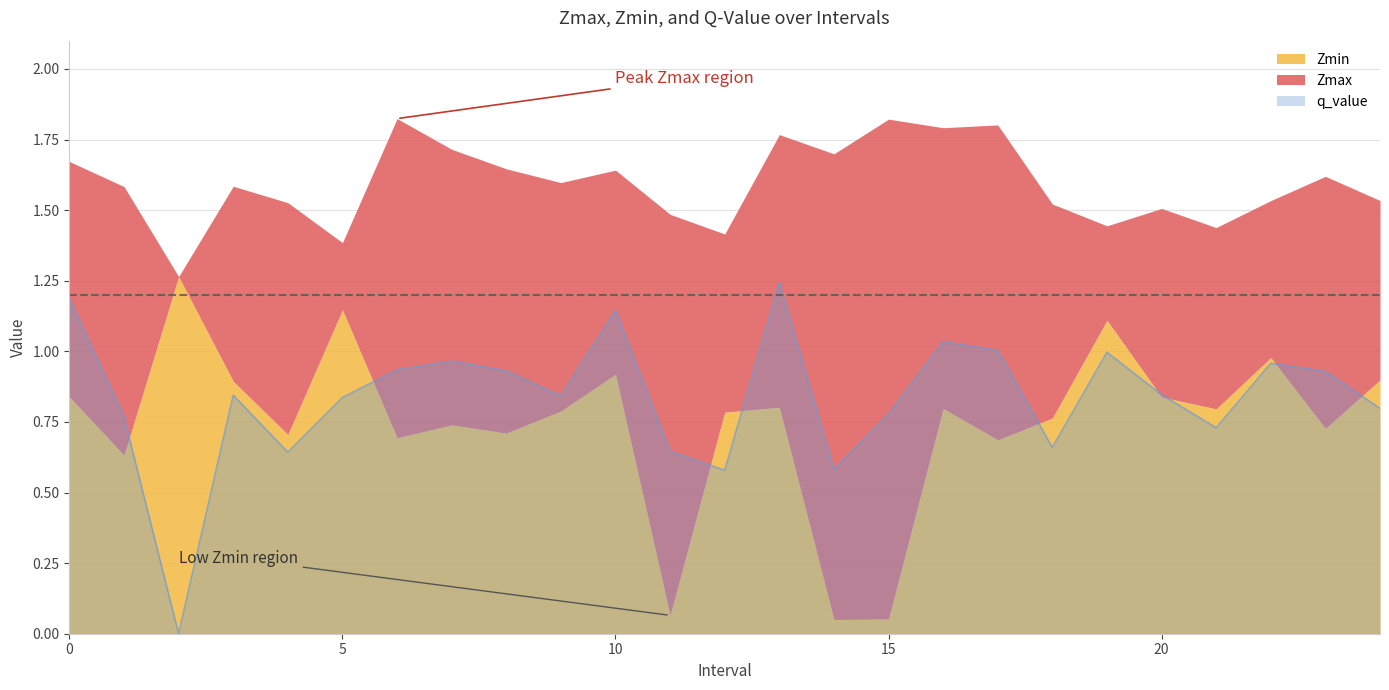

True or false: q_value and Zmin intersect in this chart.

True